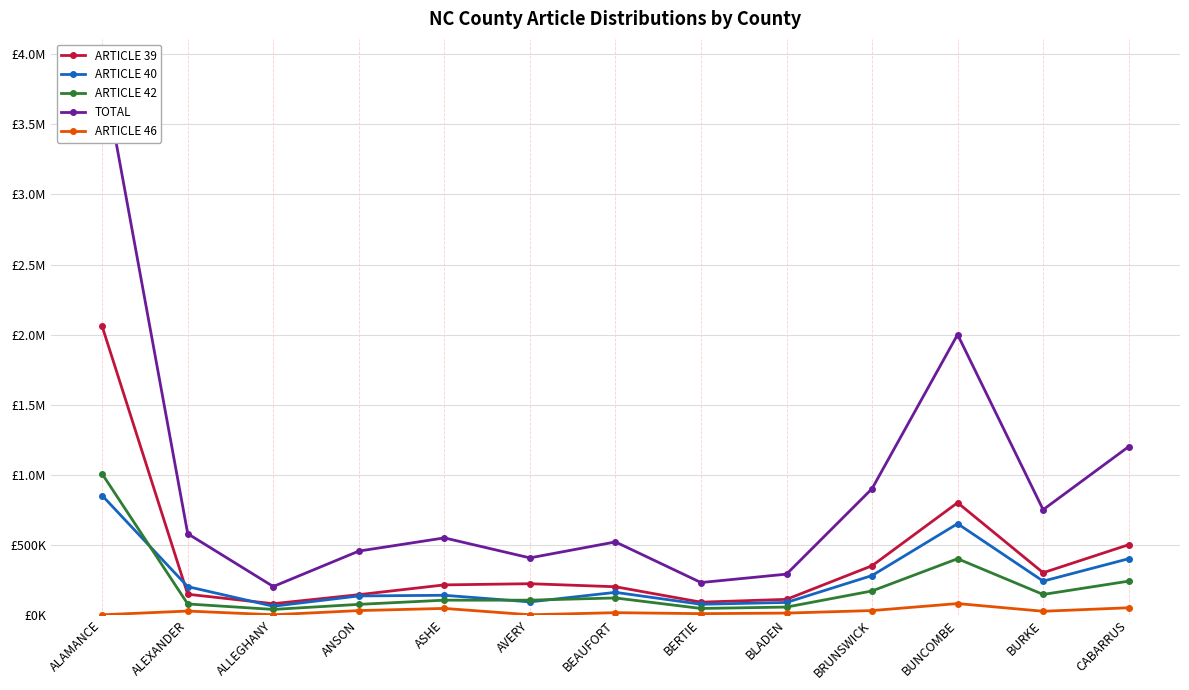

Which series has the widest spread of values?

TOTAL